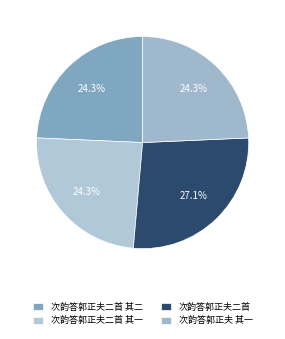

How many slices are in this pie chart?

4